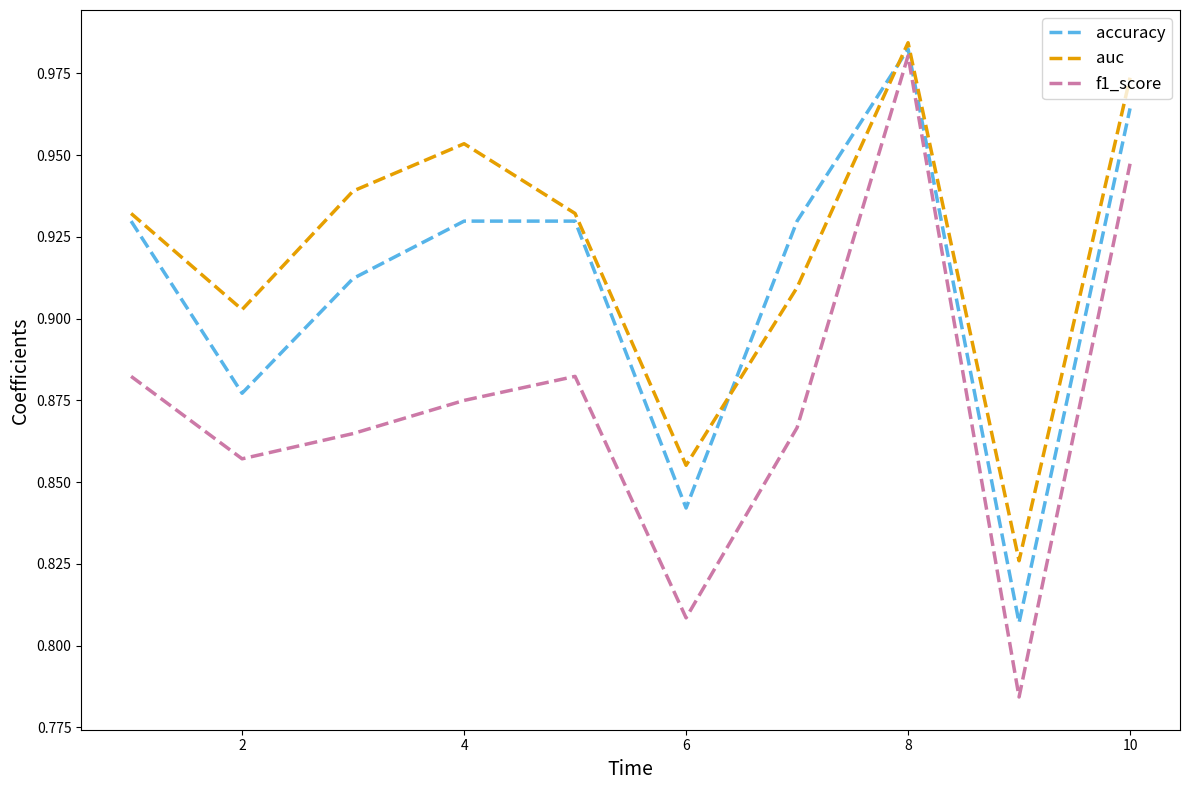

Which series has the largest total across all categories?

auc